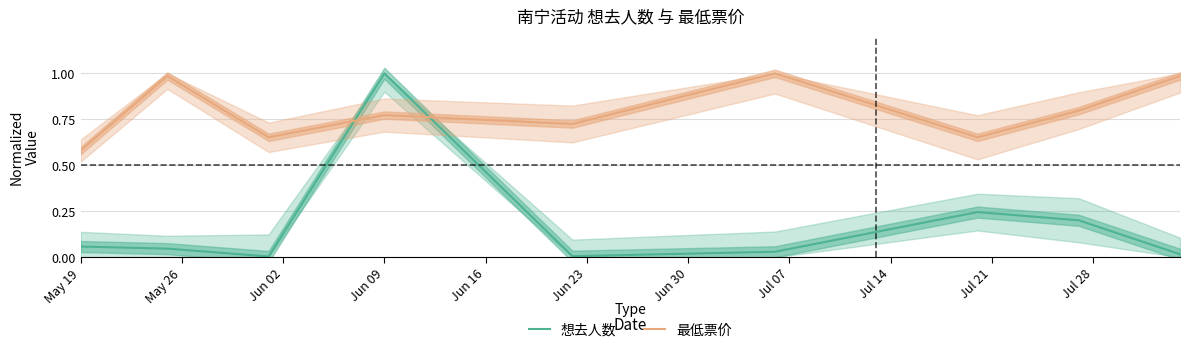

Which series ends up on top after the final intersection of 想去人数 and 最低票价?

最低票价